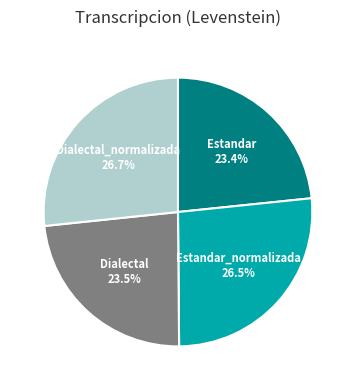

To the nearest percent, what is the difference between the Estandar_normalizada and Dialectal slice percentages?

3%